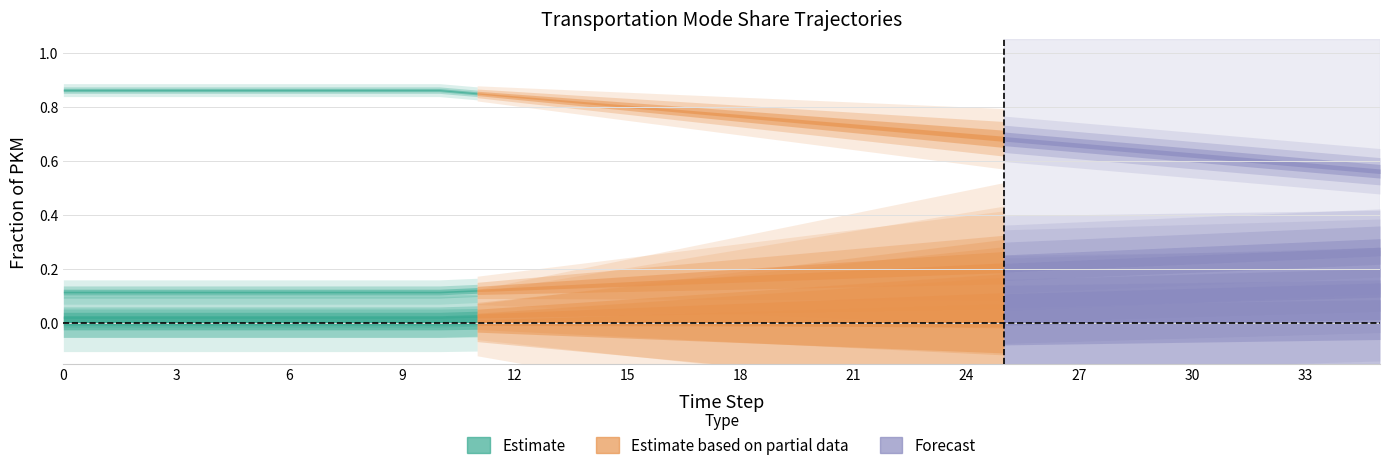

True or false: frac_po and frac_ro intersect in this chart.

False